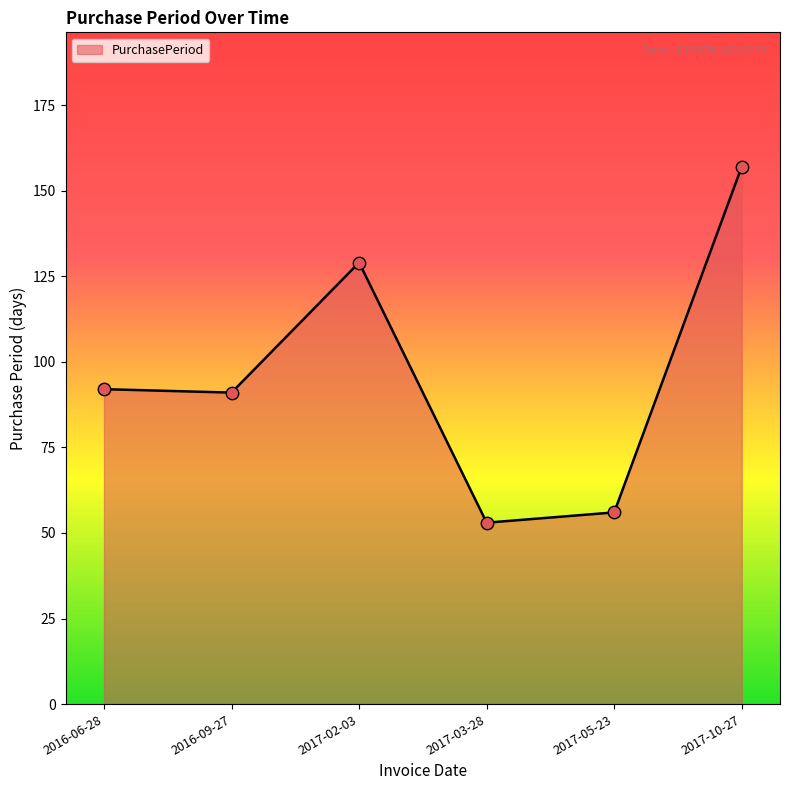

What is the change in value from 2016-06-28 to 2017-03-28?

-39